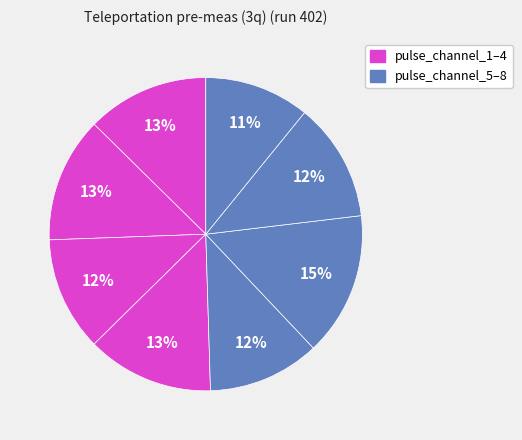

To the nearest percent, what is the average slice percentage?

12%